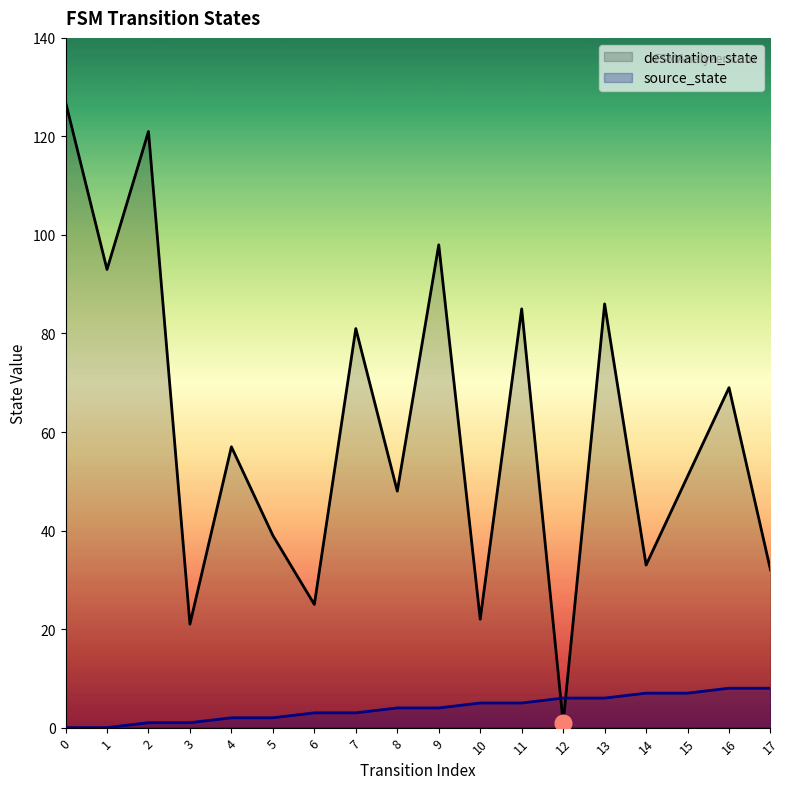

Reading left to right, list all the values displayed in this chart.

destination_state: 127	93	121	21	57	39	25	81	48	98	22	85	1	86	33	51	69	32
source_state: 0	0	1	1	2	2	3	3	4	4	5	5	6	6	7	7	8	8